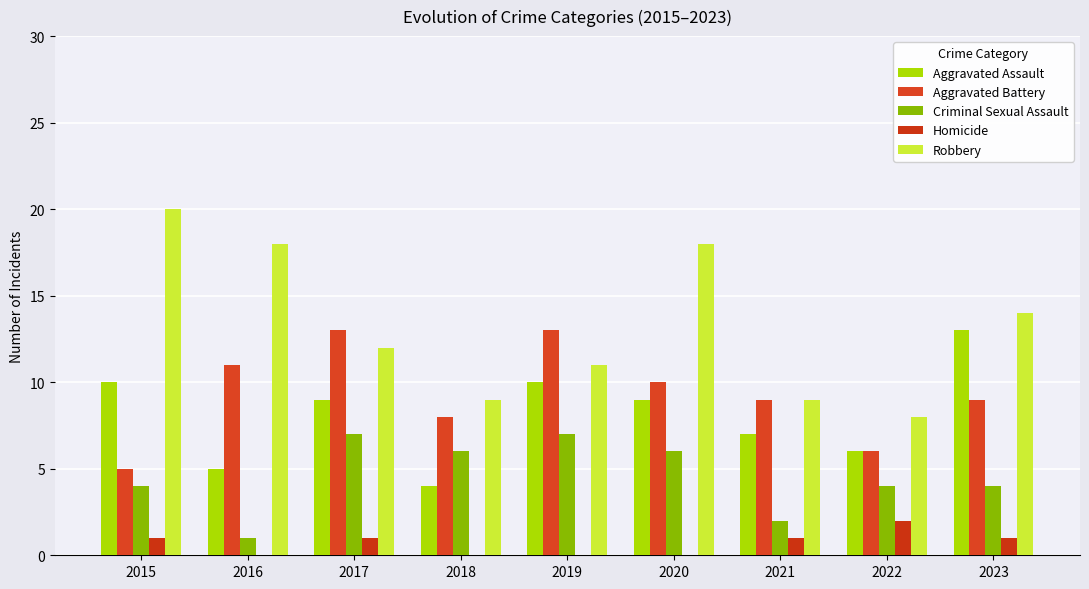

Are the bars grouped side by side (vs. stacked)?

Yes